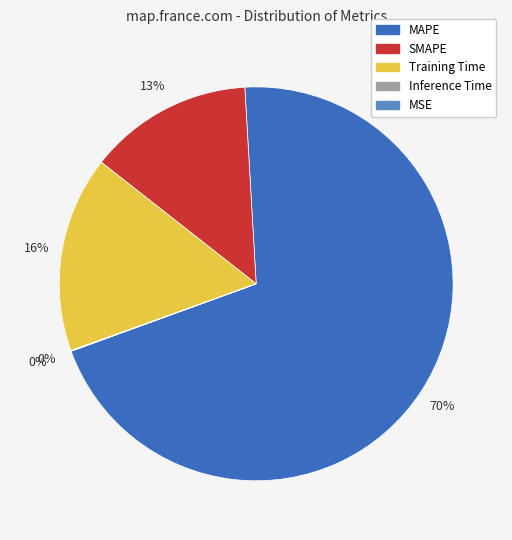

What is the change in value from MAPE to MSE?

-8.4